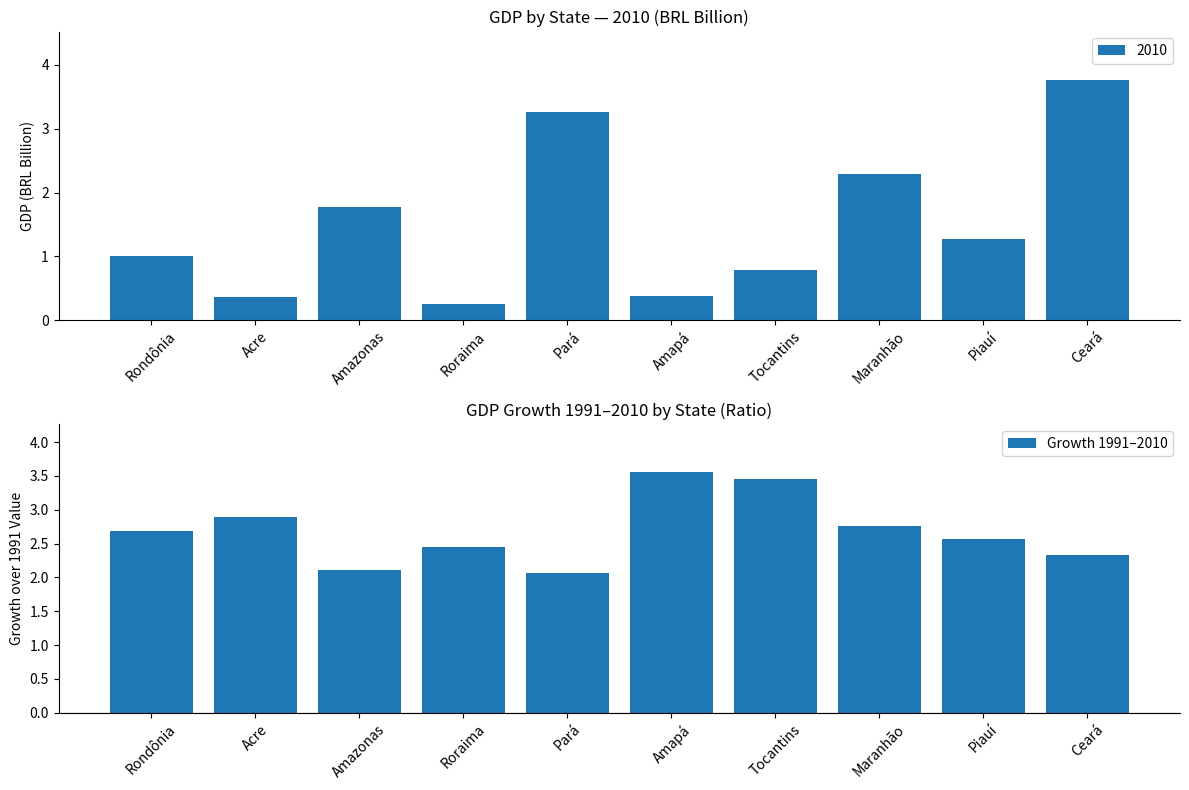

What is the sum of all Growth 1991–2010 values?

26.9